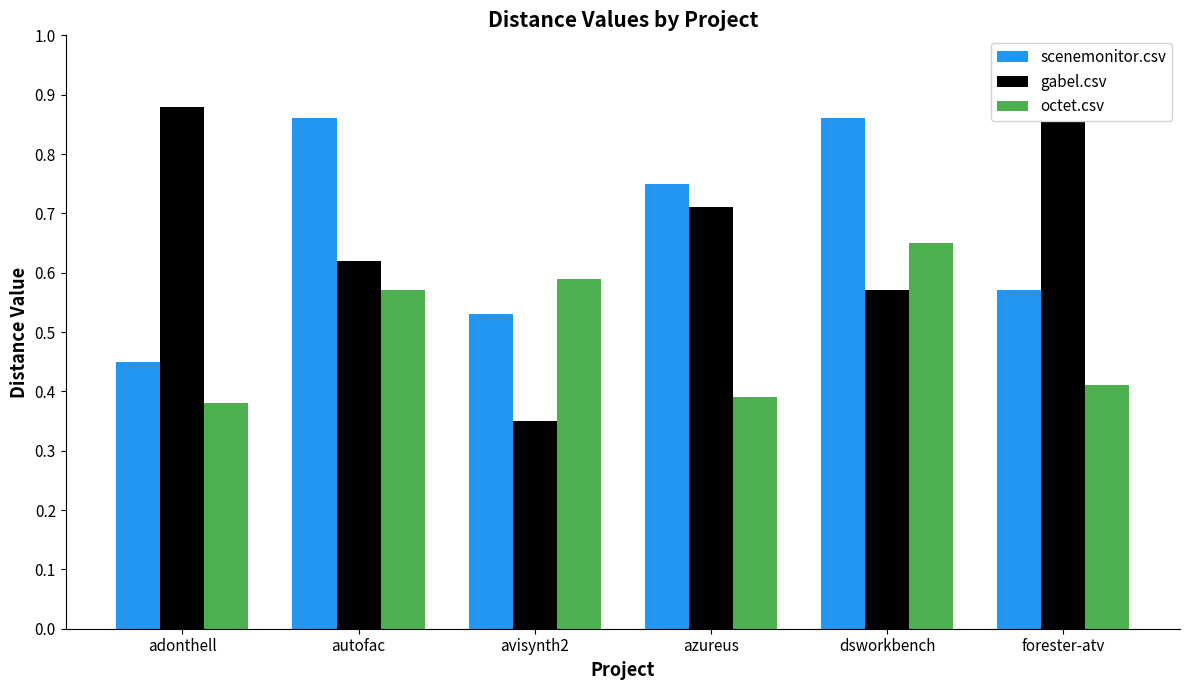

What is the sum of the gabel.csv values at adonthell and autofac?

1.5